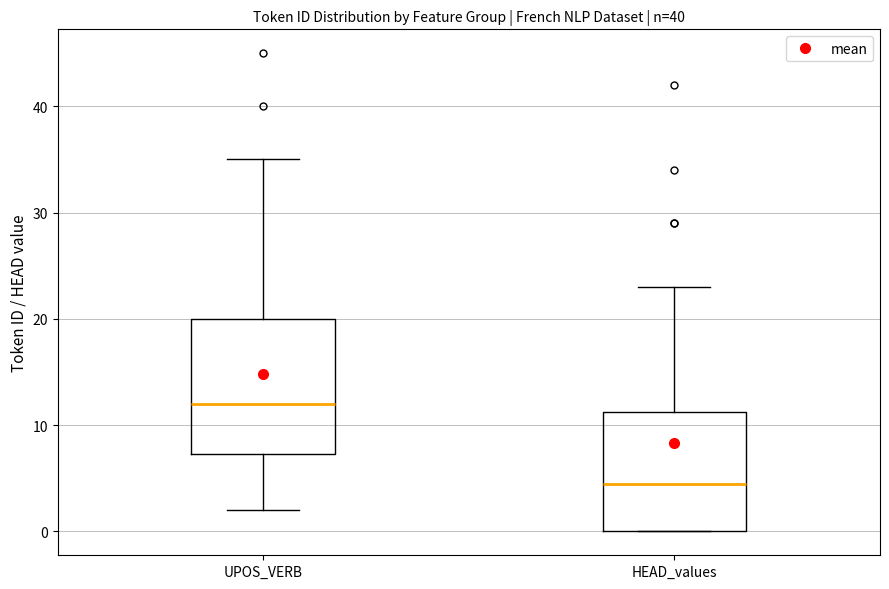

Reading left to right, read every box against the y-axis: the position of its median line, the range the box covers, and the ends of its whiskers. The values are not printed on the chart, so give them approximately, as read against the axis.

UPOS_VERB: median 12, box 7 to 20, whiskers 2 to 35
HEAD_values: median 5, box 0 to 11, whiskers 0 to 23